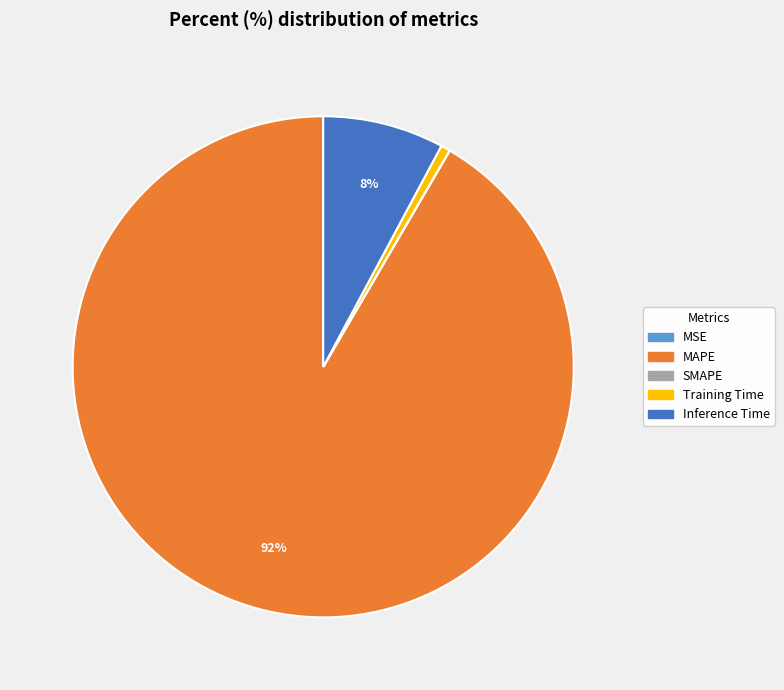

What is the largest slice in the pie chart?

MAPE